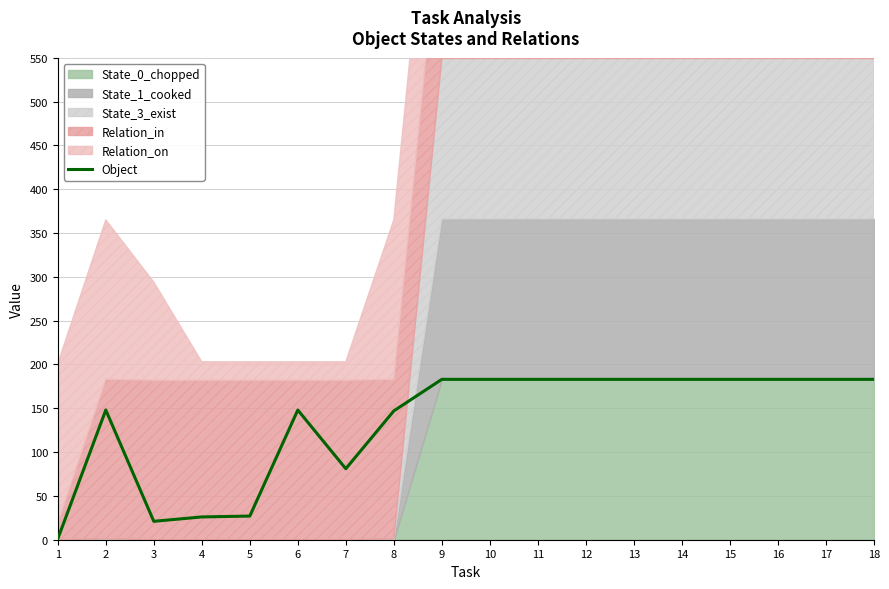

Reading left to right, transcribe all the data shown in this chart.

1	148	21	26	27	148	81	147	183	183	183	183	183	183	183	183	183	183